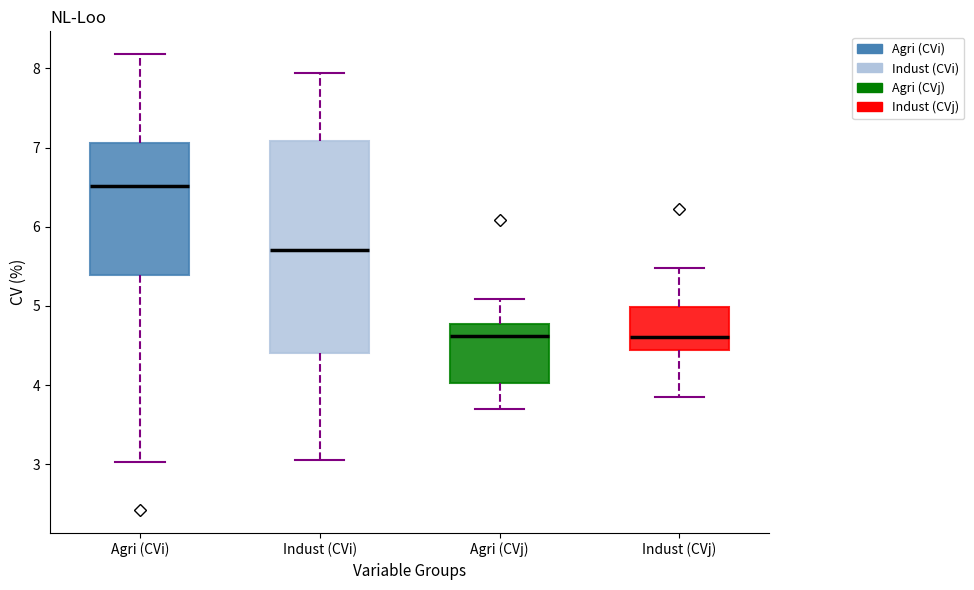

Reading left to right, transcribe this box plot: for each box, give where its median line is, the range the box spans, and where its two whiskers end, as read against the y-axis. The values are not printed on the chart, so give them approximately, as read against the axis.

Agri (CVi): median 6.5, box 5.4 to 7.1, whiskers 3.0 to 8.2
Indust (CVi): median 5.7, box 4.4 to 7.1, whiskers 3.1 to 7.9
Agri (CVj): median 4.6, box 4.0 to 4.8, whiskers 3.7 to 5.1
Indust (CVj): median 4.6, box 4.4 to 5.0, whiskers 3.9 to 5.5